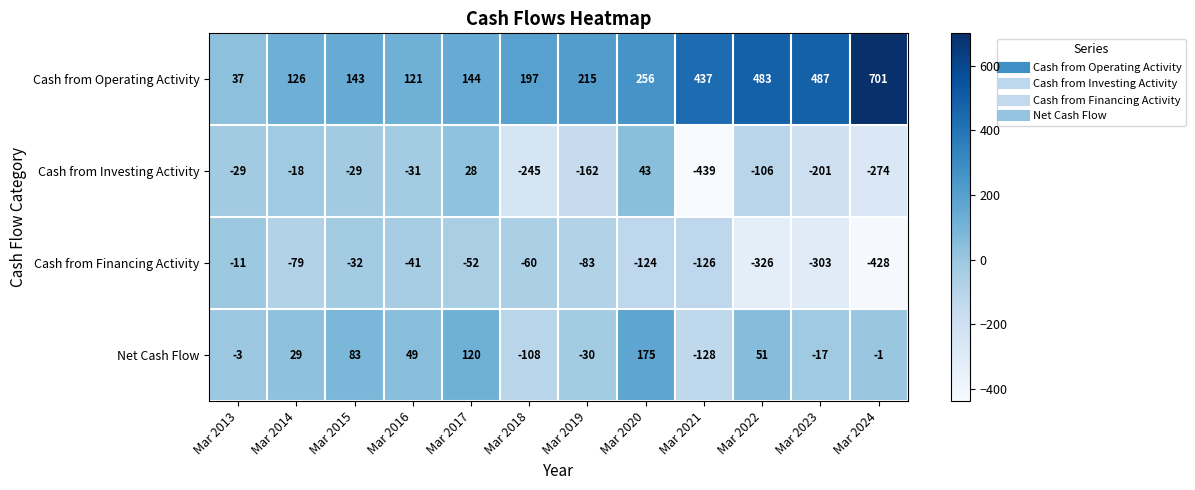

At Mar 2018, list the series in order from largest to smallest.

Cash from Operating Activity, Cash from Financing Activity, Net Cash Flow, Cash from Investing Activity